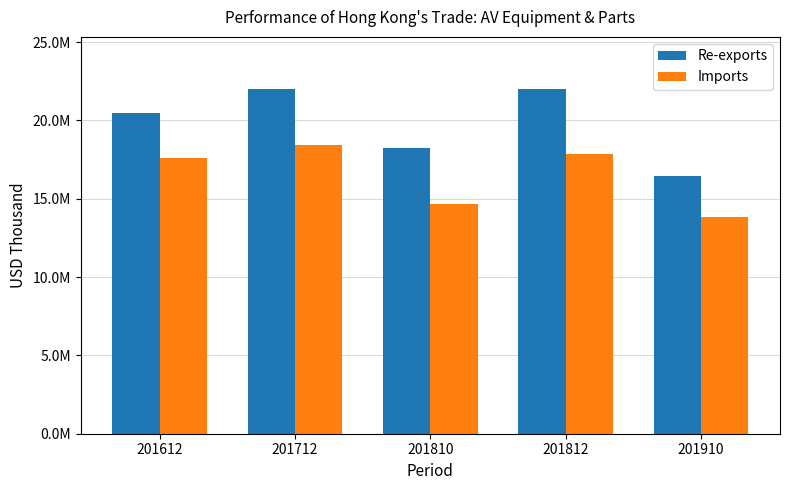

Which series changed the most between 201612 and 201910?

Re-exports